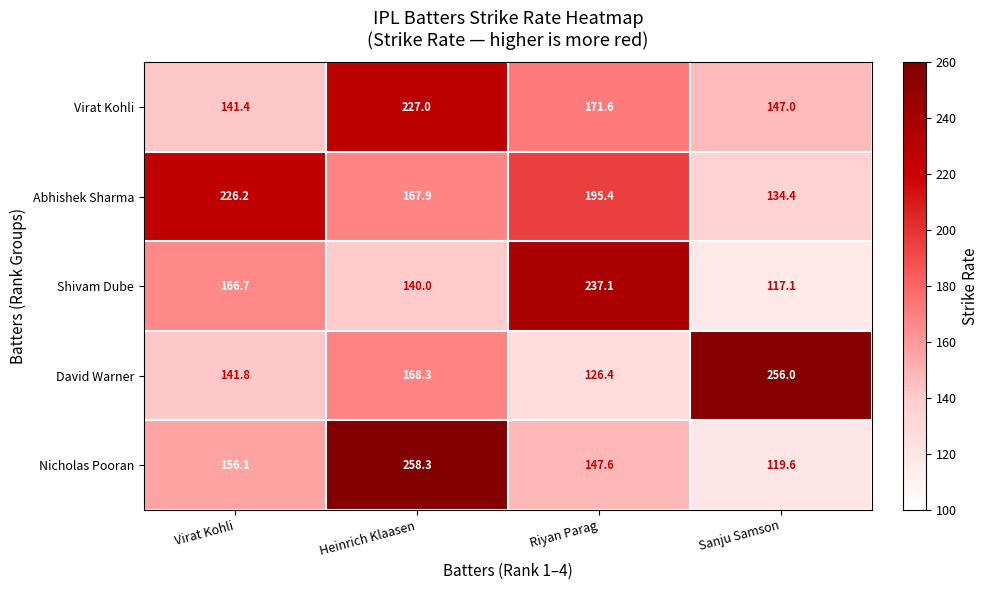

List the series in order of their peak value, lowest first.

Abhishek Sharma, Virat Kohli, Shivam Dube, David Warner, Nicholas Pooran